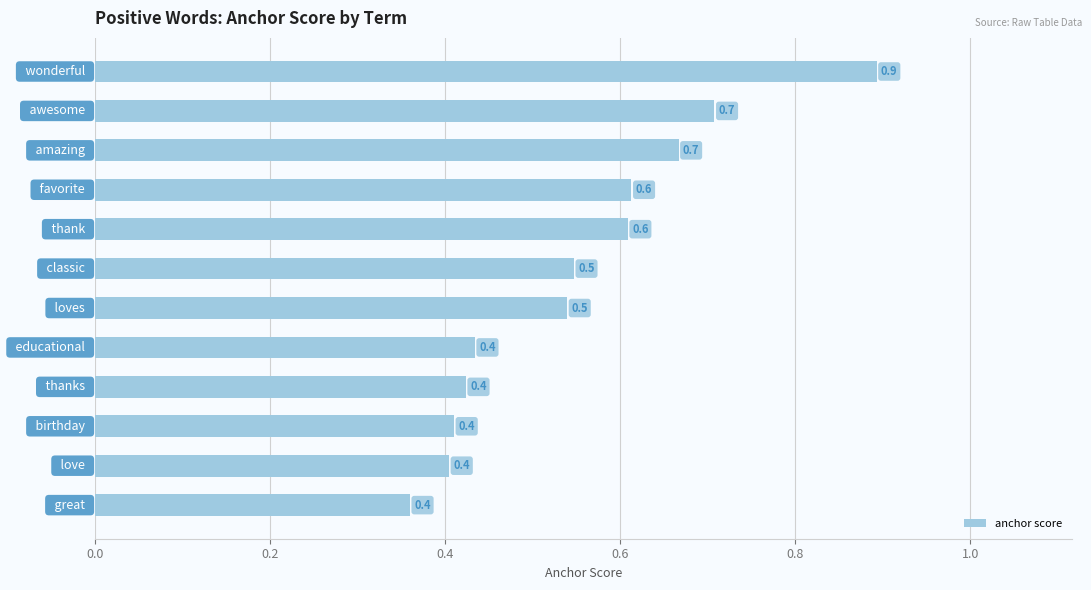

Count the values in the range 0 to 1.

12